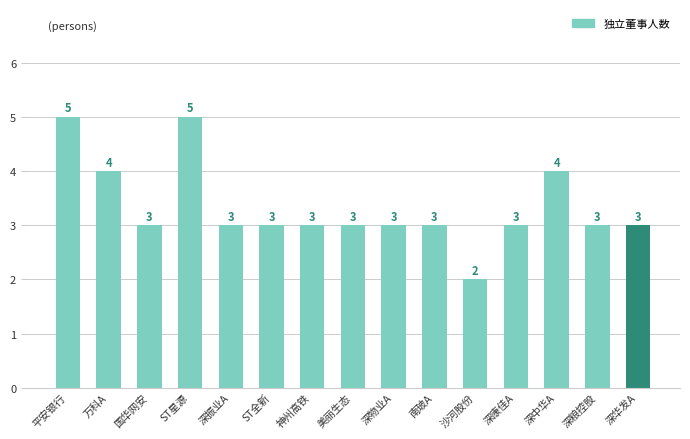

Reading left to right, transcribe all the data shown in this chart.

平安银行=5	万科A=4	国华网安=3	ST星源=5	深振业A=3	ST全新=3	神州高铁=3	美丽生态=3	深物业A=3	南玻A=3	沙河股份=2	深康佳A=3	深中华A=4	深粮控股=3	深华发A=3